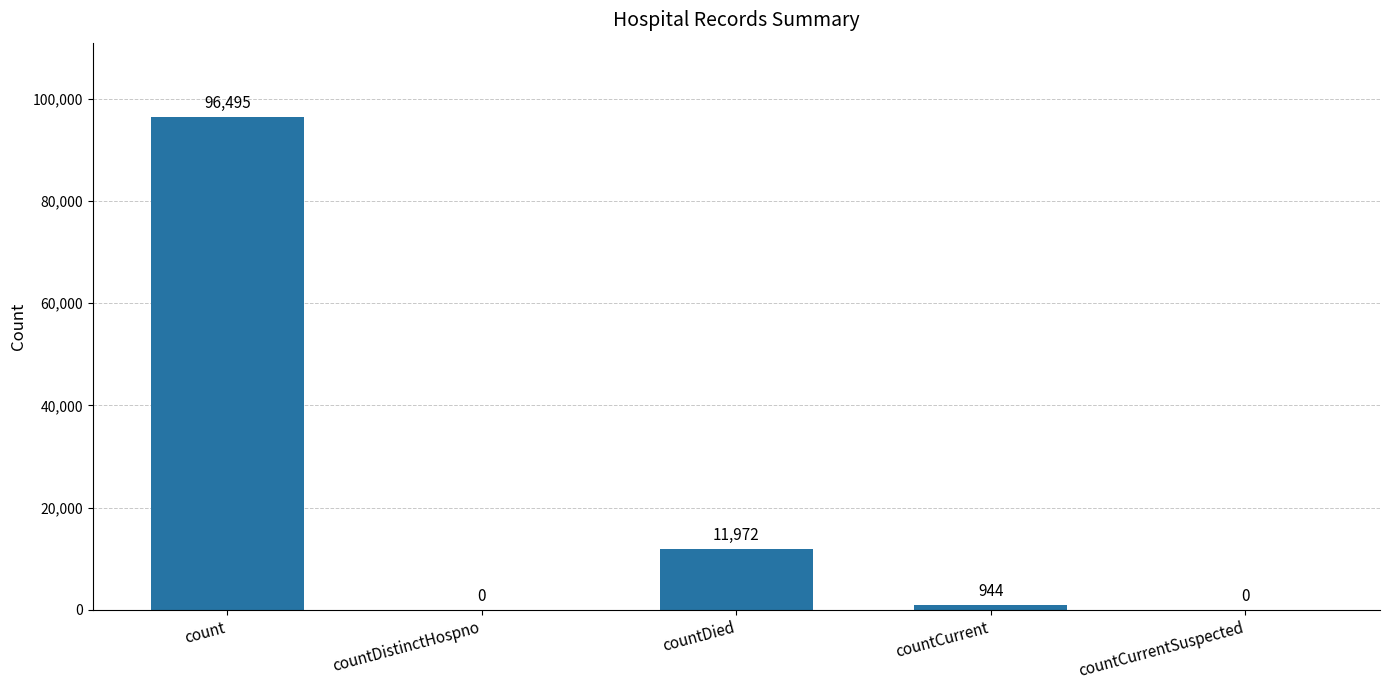

Reading left to right, extract all data points from this chart.

count=96495	countDistinctHospno=0	countDied=11972	countCurrent=944	countCurrentSuspected=0